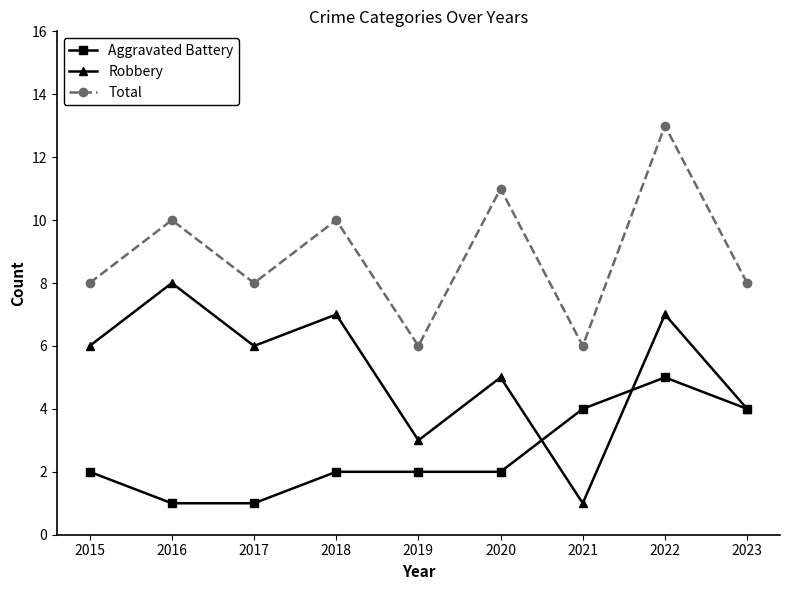

True or false: Aggravated Battery has more than 0 points higher than both neighbors.

True